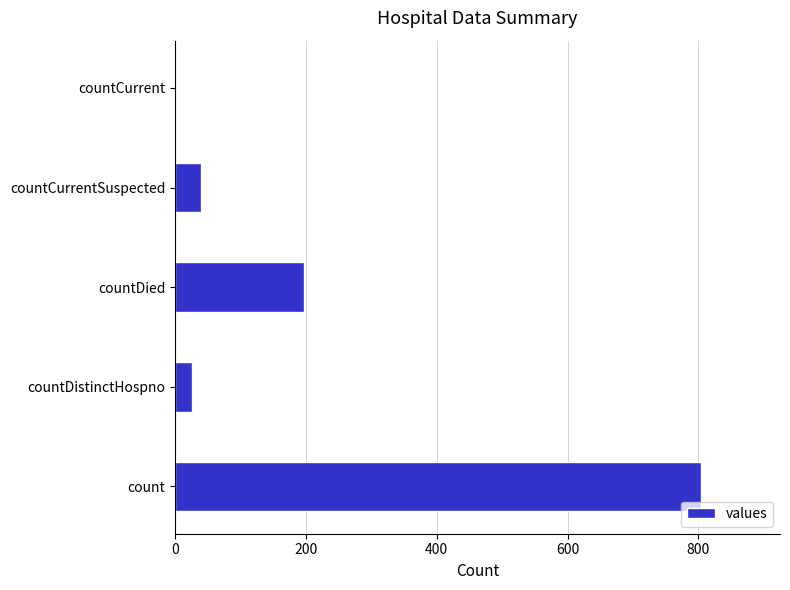

The chart shows a value of 287 at countDied. True or false?

False